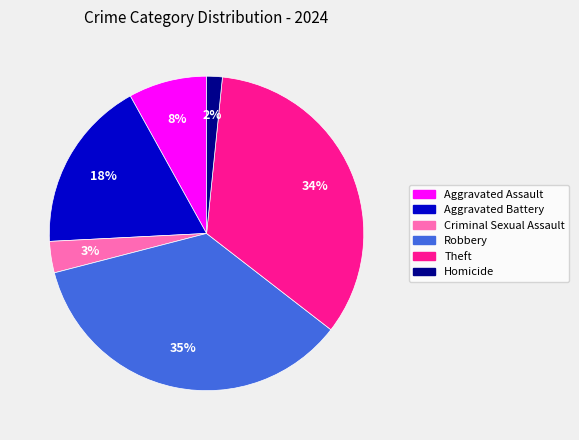

Approximately how many times larger is the value at Robbery compared to Theft?

1.0